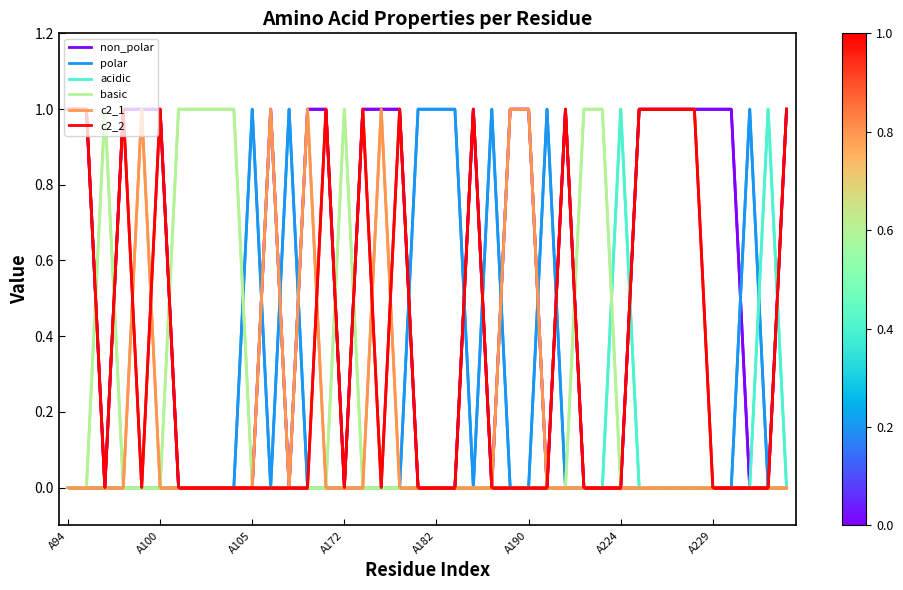

True or false: non_polar has a value of 1 at A229.

True